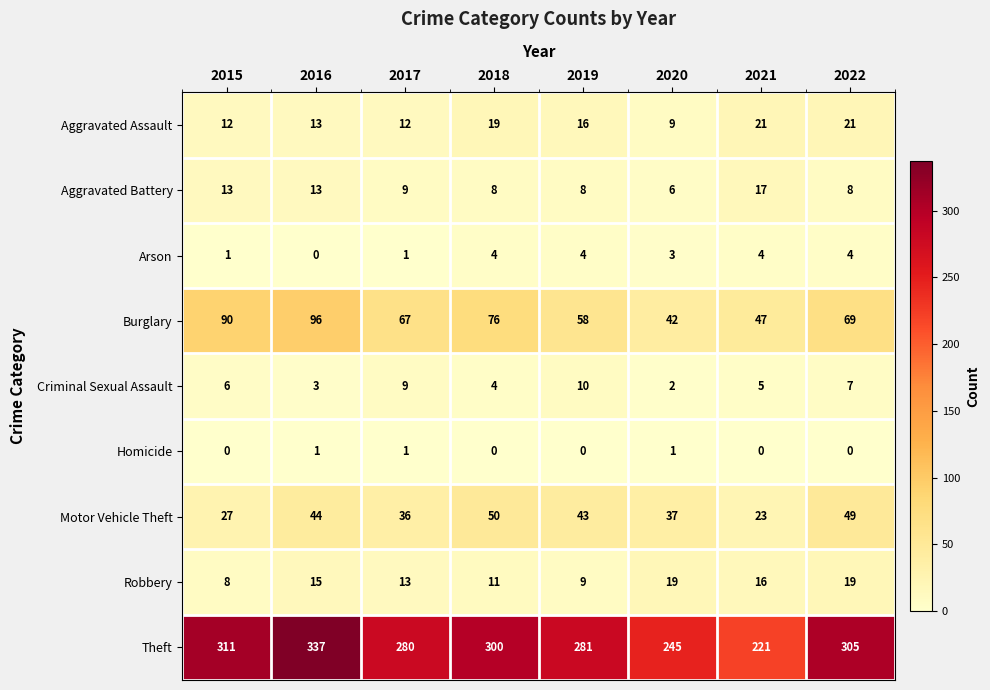

Rank the series at 2021 from lowest to highest value.

Homicide, Arson, Criminal Sexual Assault, Robbery, Aggravated Battery, Aggravated Assault, Motor Vehicle Theft, Burglary, Theft